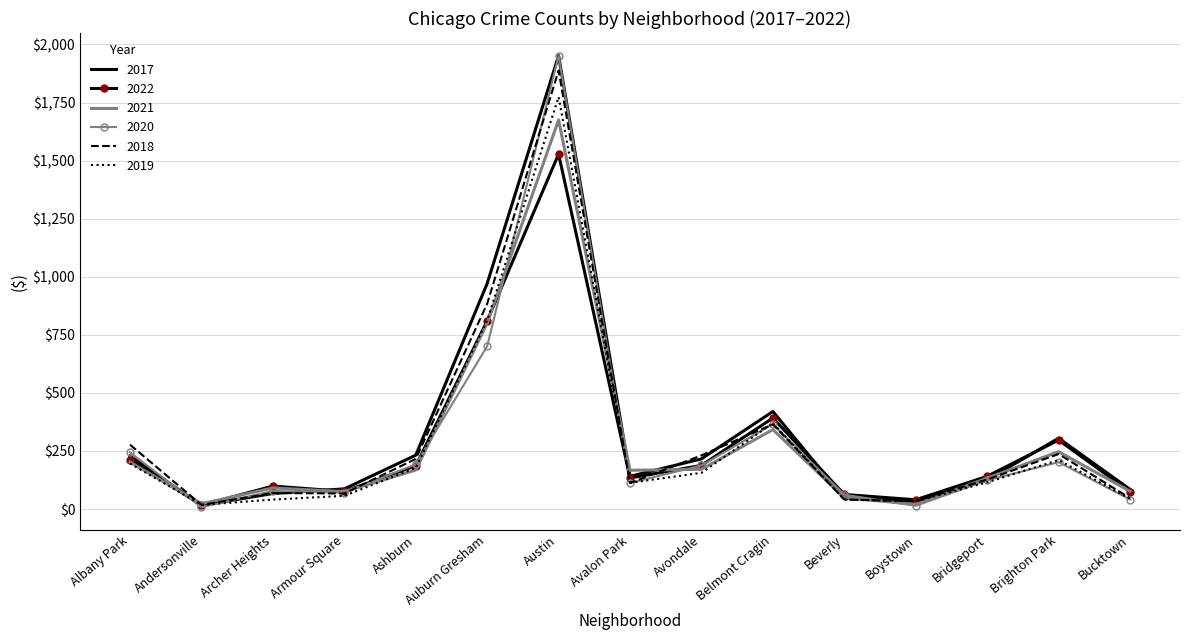

Which label corresponds to the largest value in the chart?

Austin